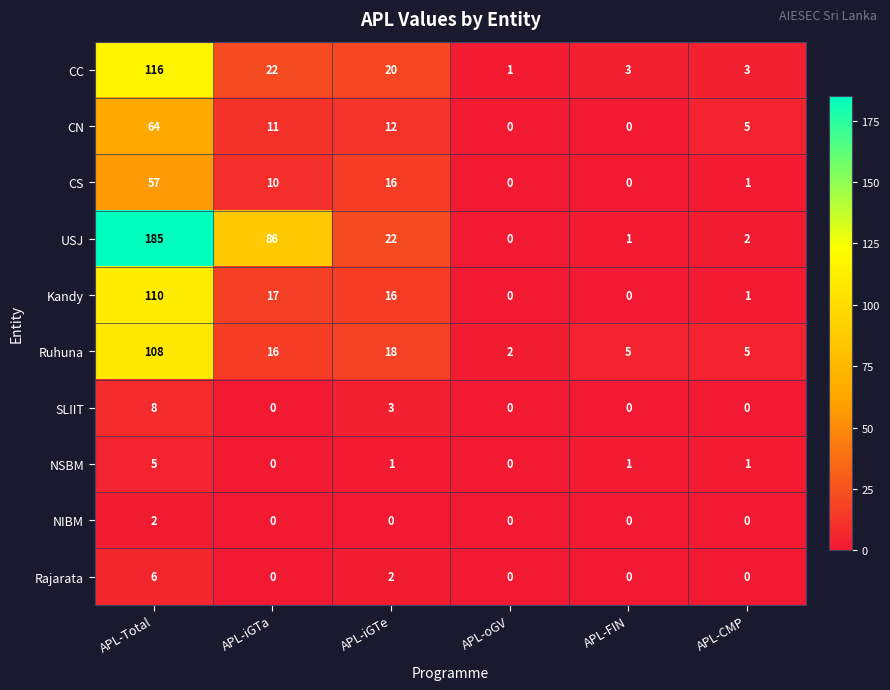

What is the average value of the CC series?

28